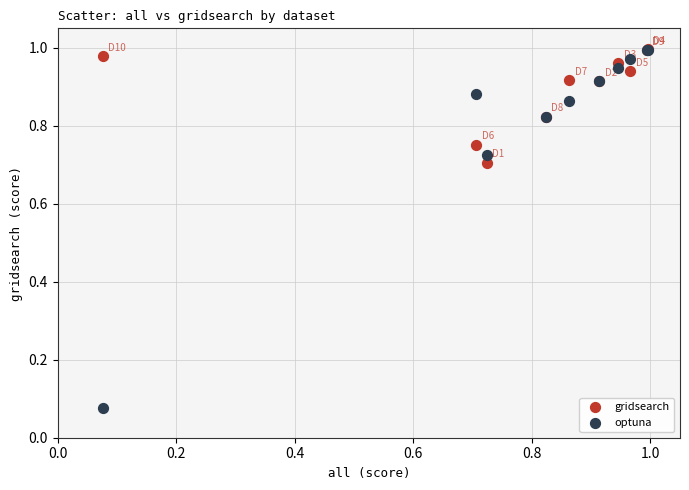

What are all the series names shown in the legend?

gridsearch, optuna